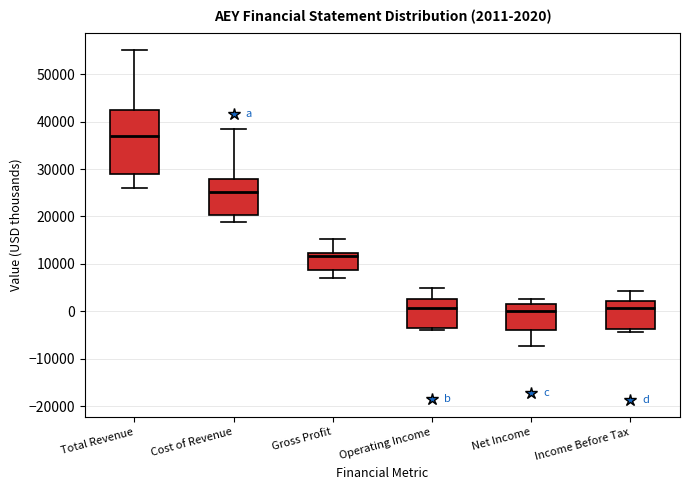

Which box's median line is the highest?

Total Revenue